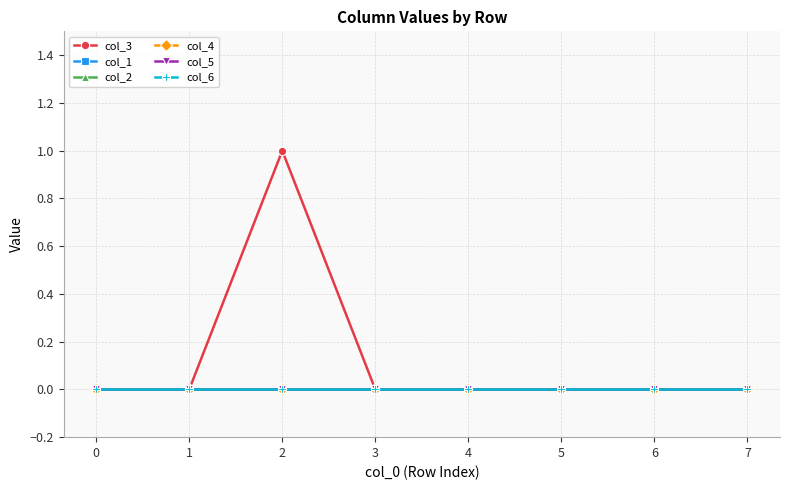

Is this an area chart (filled region under the line)?

No